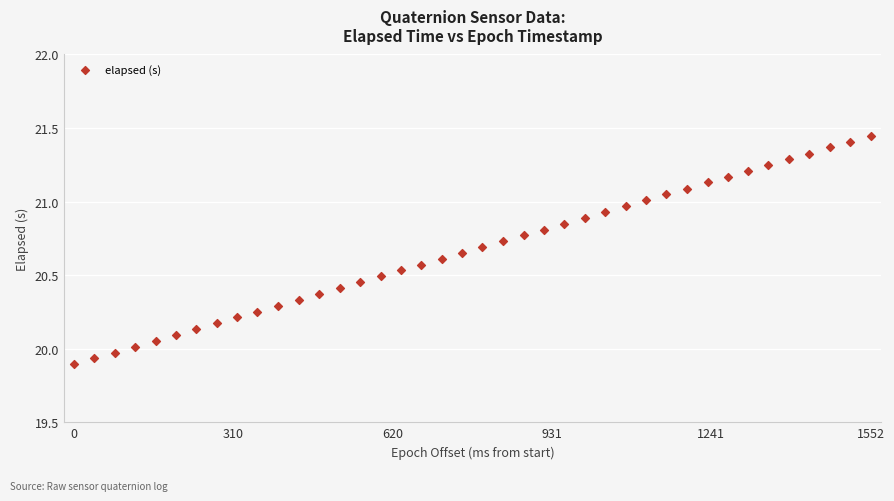

What is the range of Y values (max minus min)?

1.6